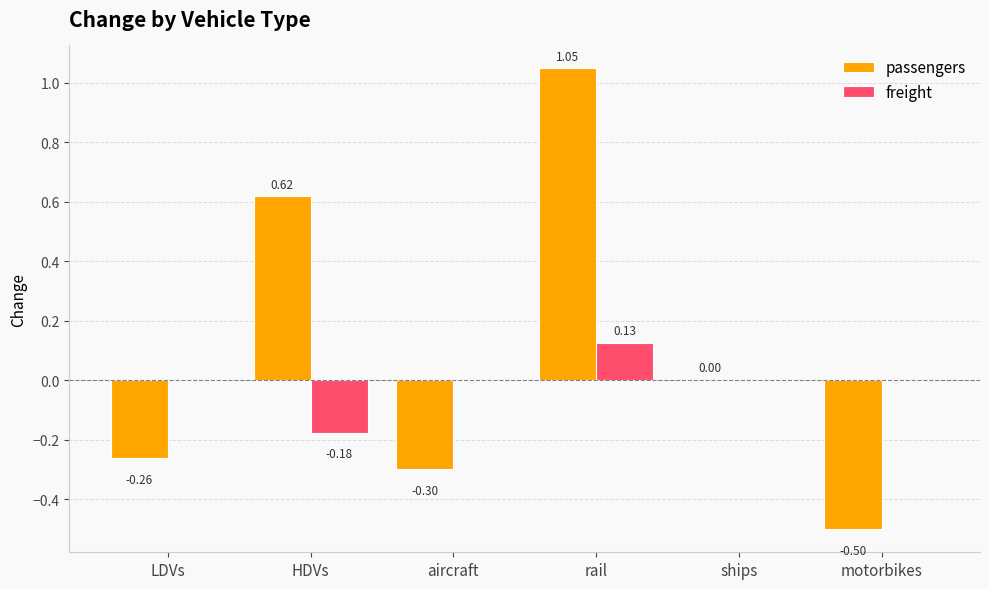

What is the sum of the passengers values at motorbikes and aircraft?

-0.8